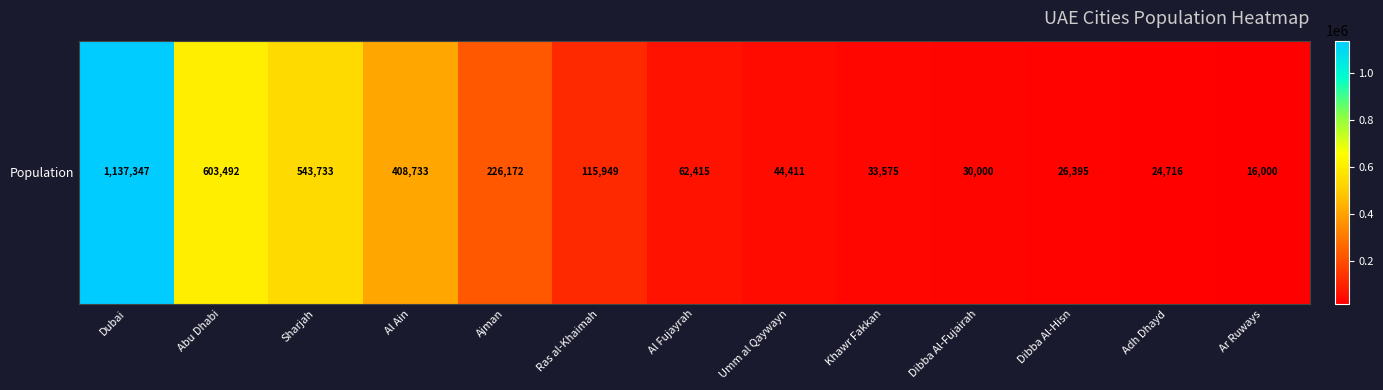

Rank the categories by value from lowest to highest.

Ar Ruways, Adh Dhayd, Dibba Al-Hisn, Dibba Al-Fujairah, Khawr Fakkan, Umm al Qaywayn, Al Fujayrah, Ras al-Khaimah, Ajman, Al Ain, Sharjah, Abu Dhabi, Dubai